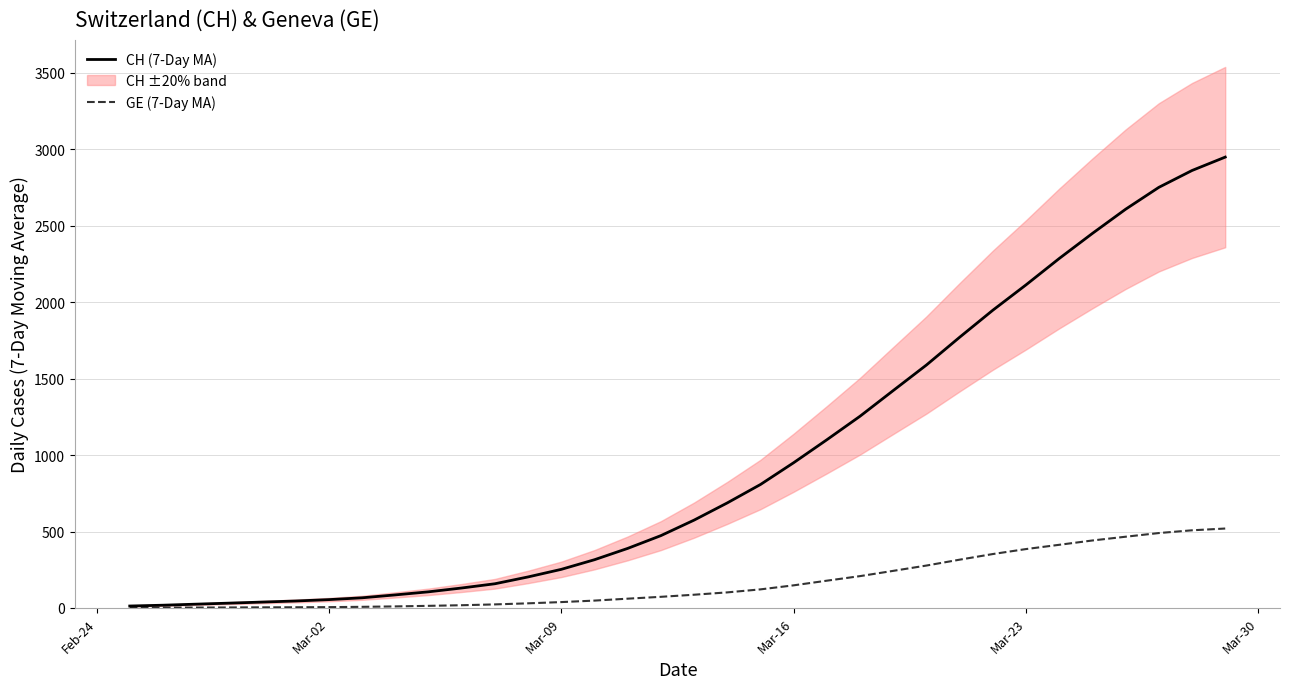

At how many categories does at least one series exceed 1724?

9